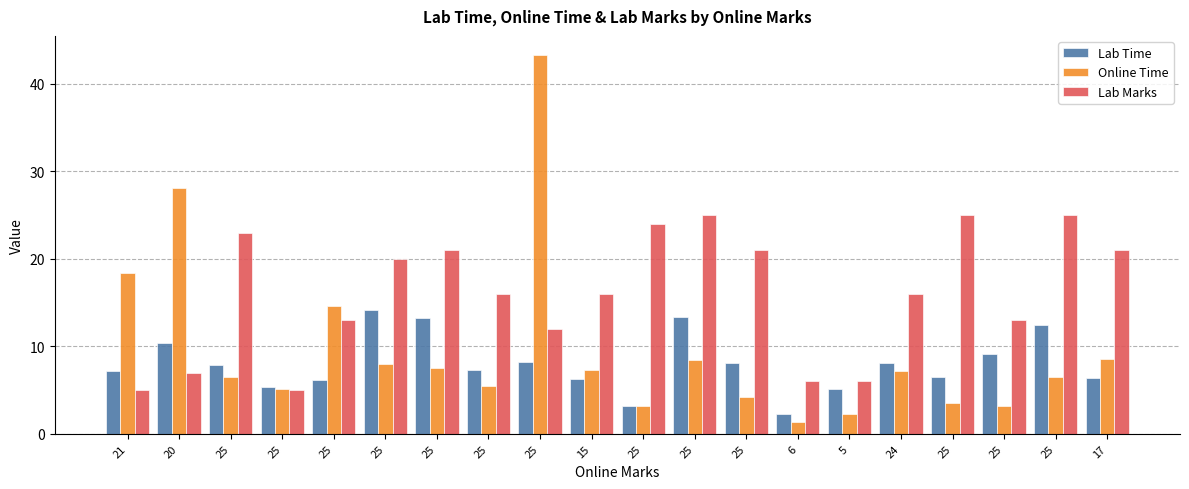

How many distinct data groups are displayed?

3